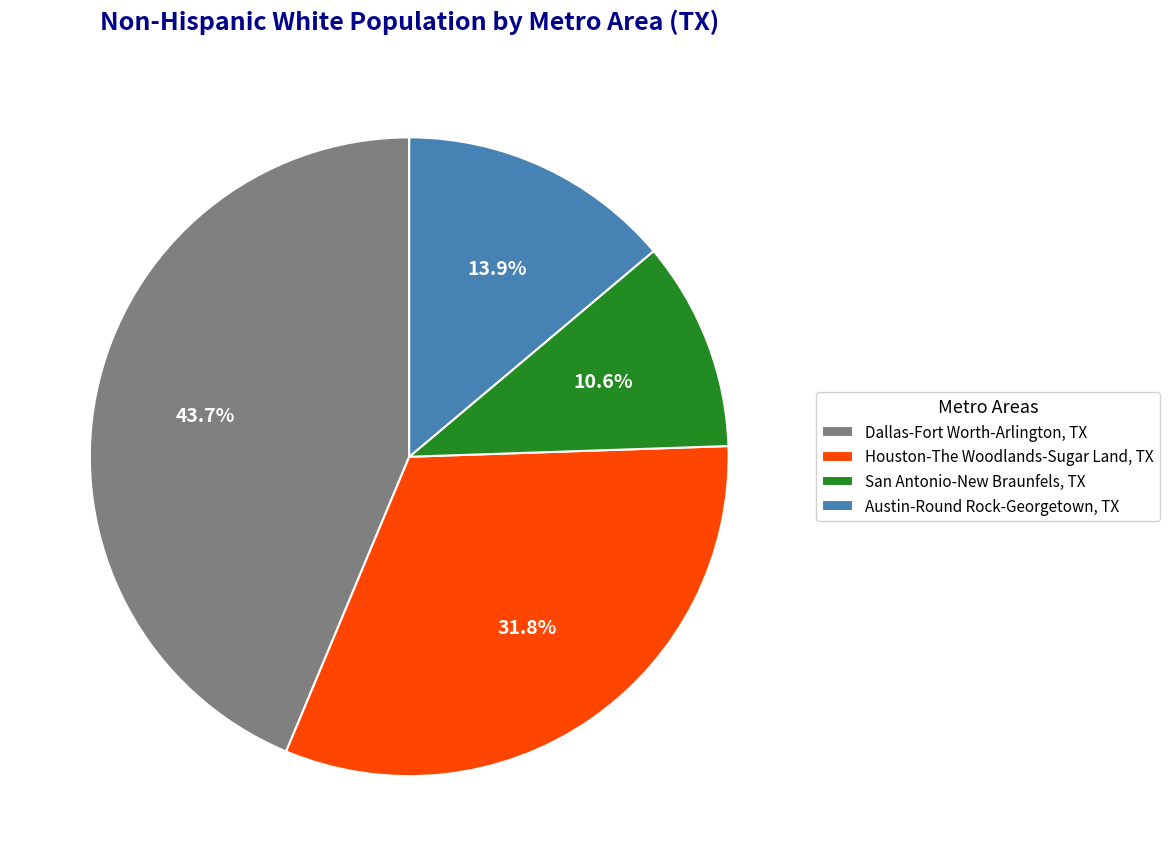

Between San Antonio-New Braunfels, TX and Dallas-Fort Worth-Arlington, TX, which is larger?

Dallas-Fort Worth-Arlington, TX